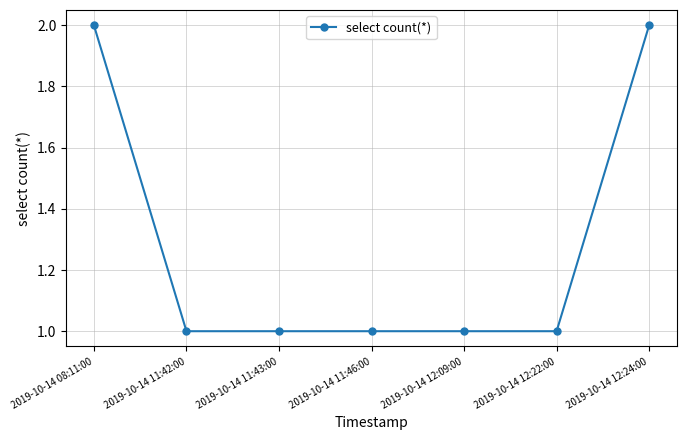

What is the label of the 2nd point from the left?

2019-10-14 11:42:00